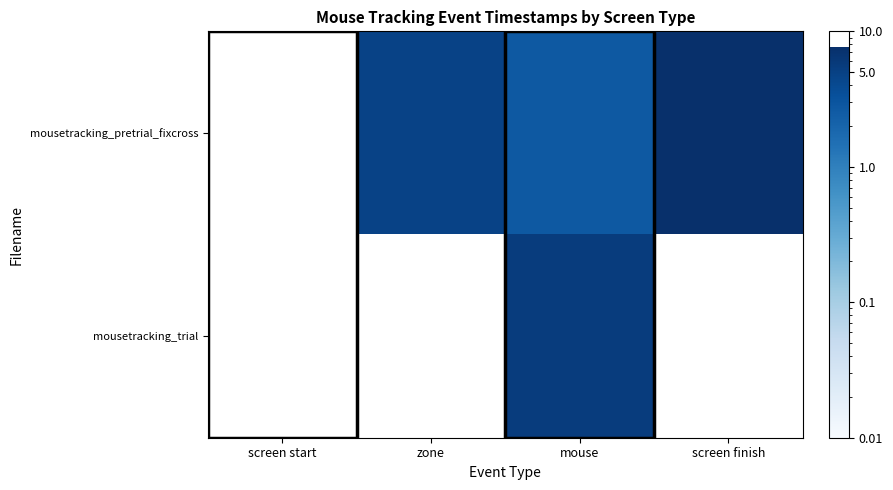

At which category is the sum across all series the highest?

mouse